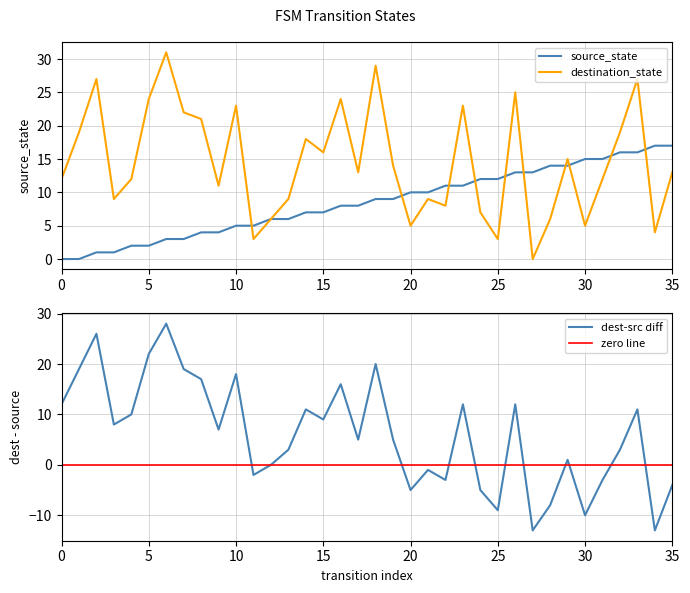

What is the difference between the second highest and minimum values in the source_state series?

17